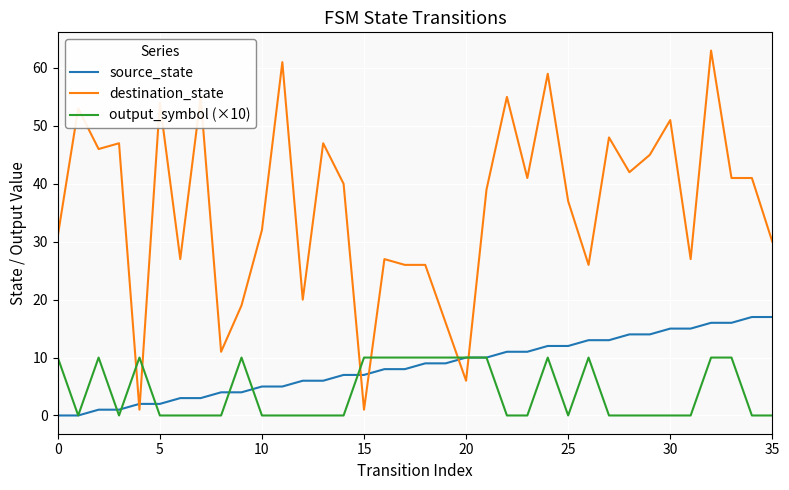

What is the maximum value shown in the chart?

63